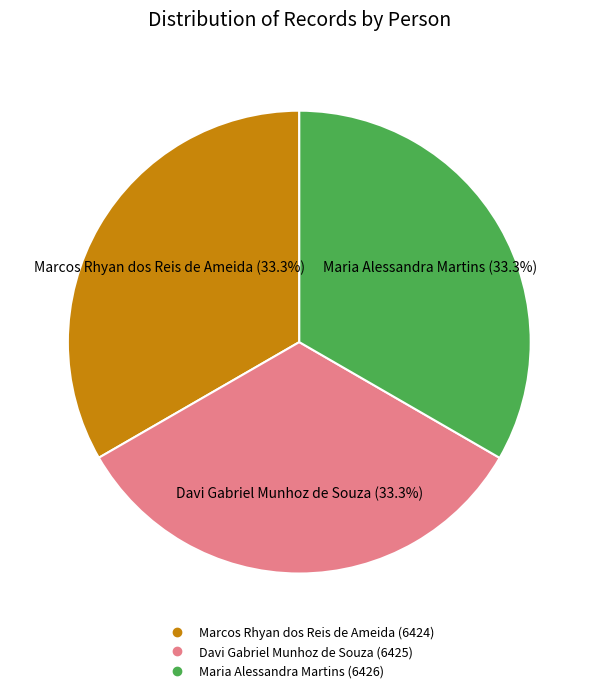

Combined, what portion of the pie is Davi Gabriel Munhoz de Souza and Marcos Rhyan dos Reis de Ameida?

66.7%